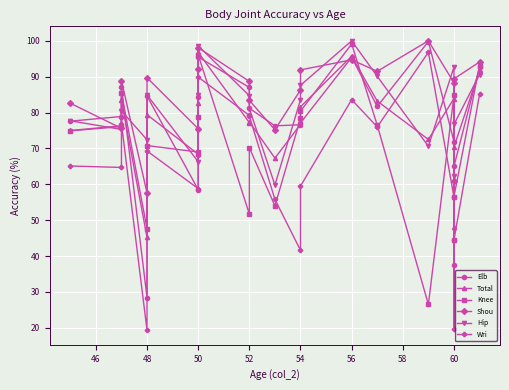

Rank the series by their maximum value, from lowest to highest.

Total, Wri, Knee, Elb, Shou, Hip